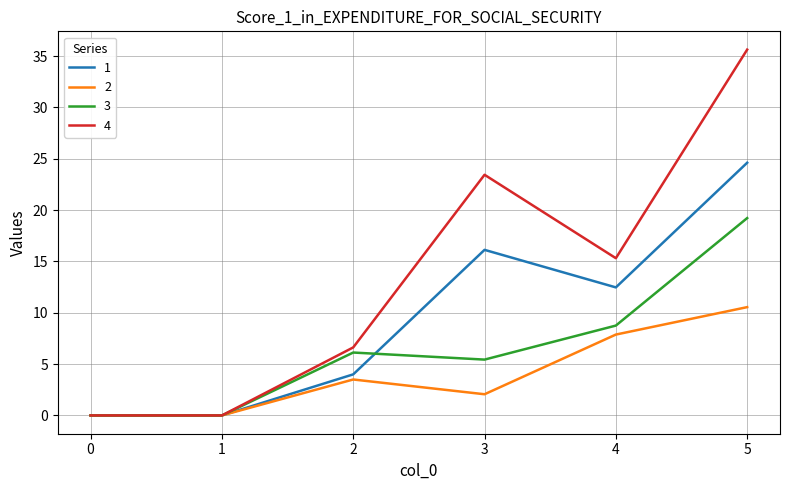

What is the greatest value displayed?

35.6